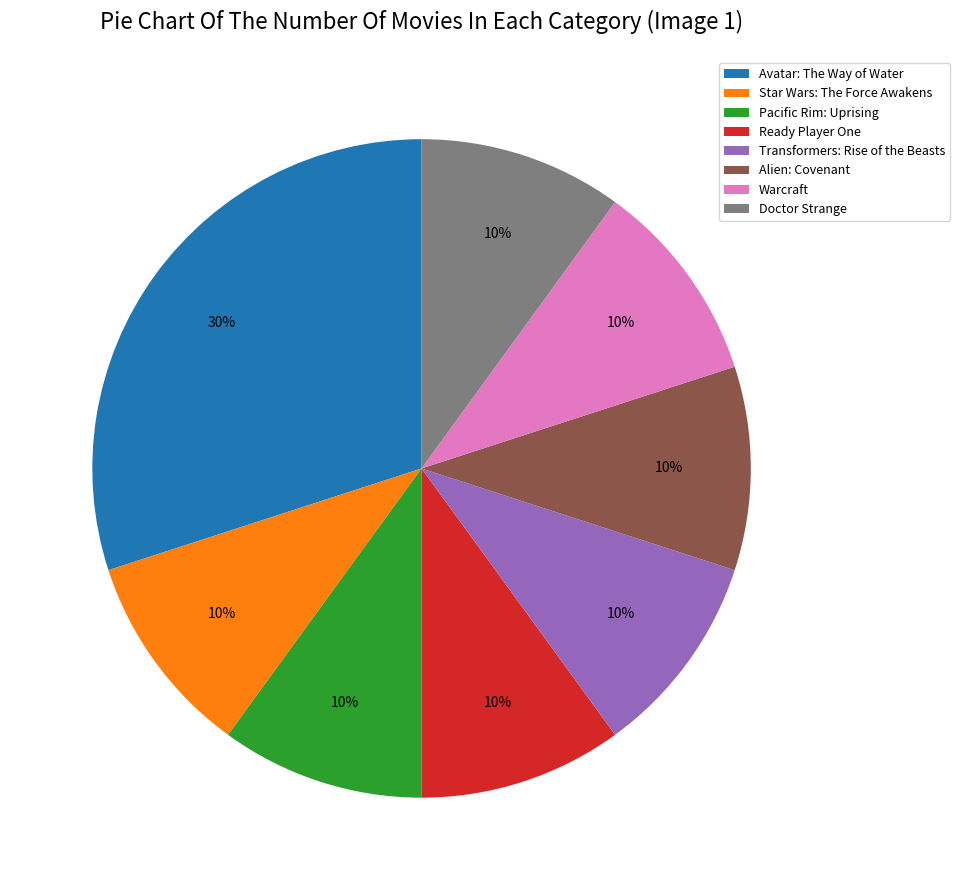

Which category has the biggest portion of the pie?

Avatar: The Way of Water